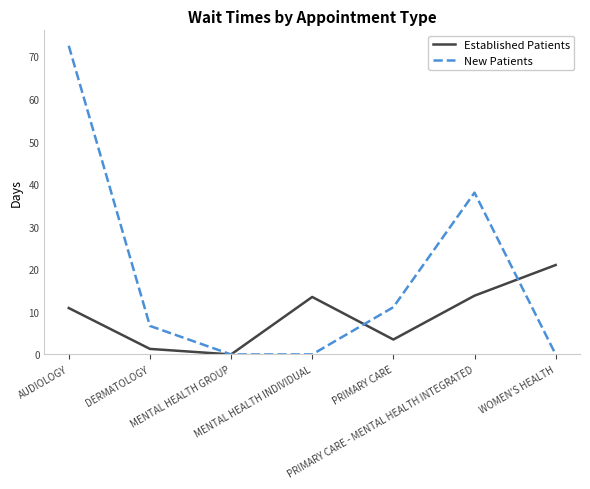

The Established Patients series shows 0.0 at MENTAL HEALTH GROUP. True or false?

True